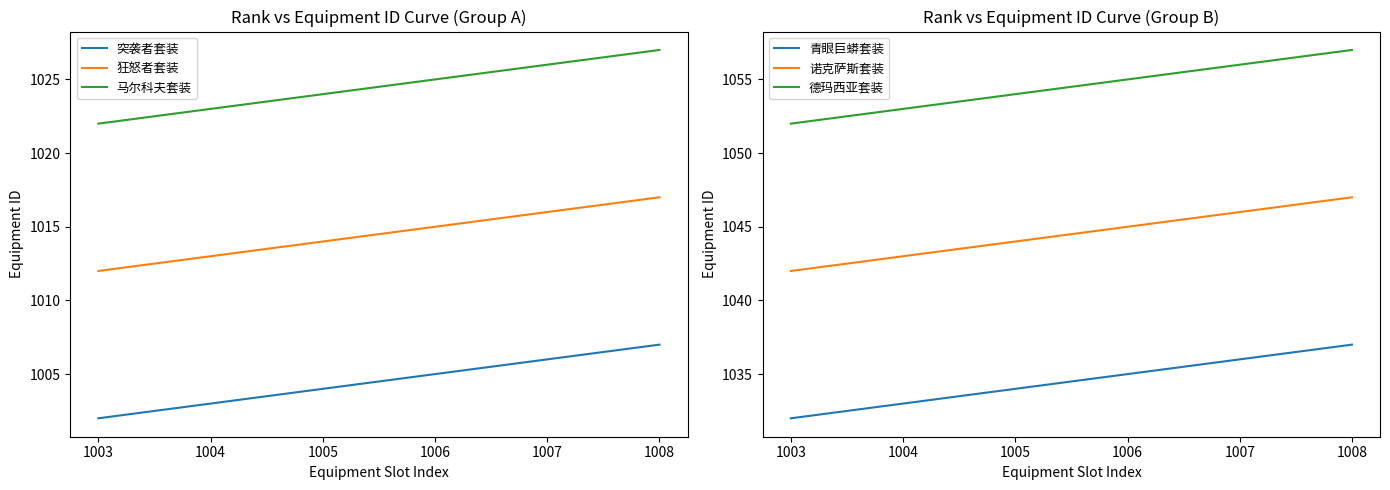

Reading left to right, extract all data points from this chart.

突袭者套装: 1002	1003	1004	1005	1006	1007
狂怒者套装: 1012	1013	1014	1015	1016	1017
马尔科夫套装: 1022	1023	1024	1025	1026	1027
青眼巨蟒套装: 1032	1033	1034	1035	1036	1037
诺克萨斯套装: 1042	1043	1044	1045	1046	1047
德玛西亚套装: 1052	1053	1054	1055	1056	1057